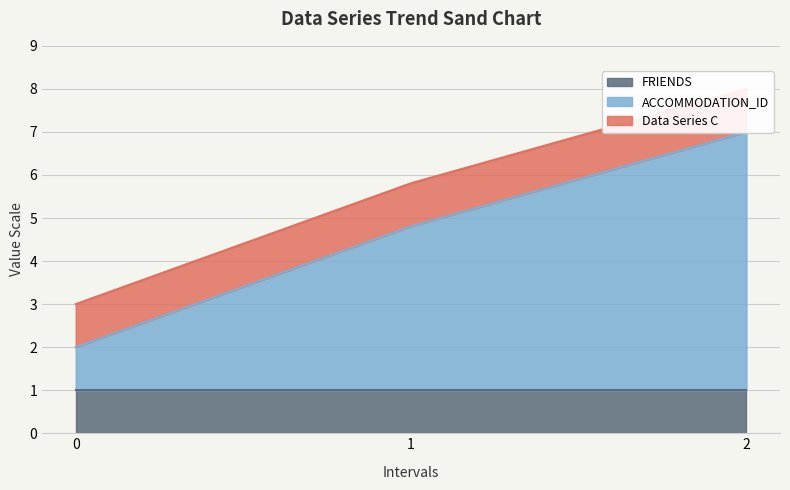

Reading right to left, extract all data points from this chart.

7.0	4.8	2.0